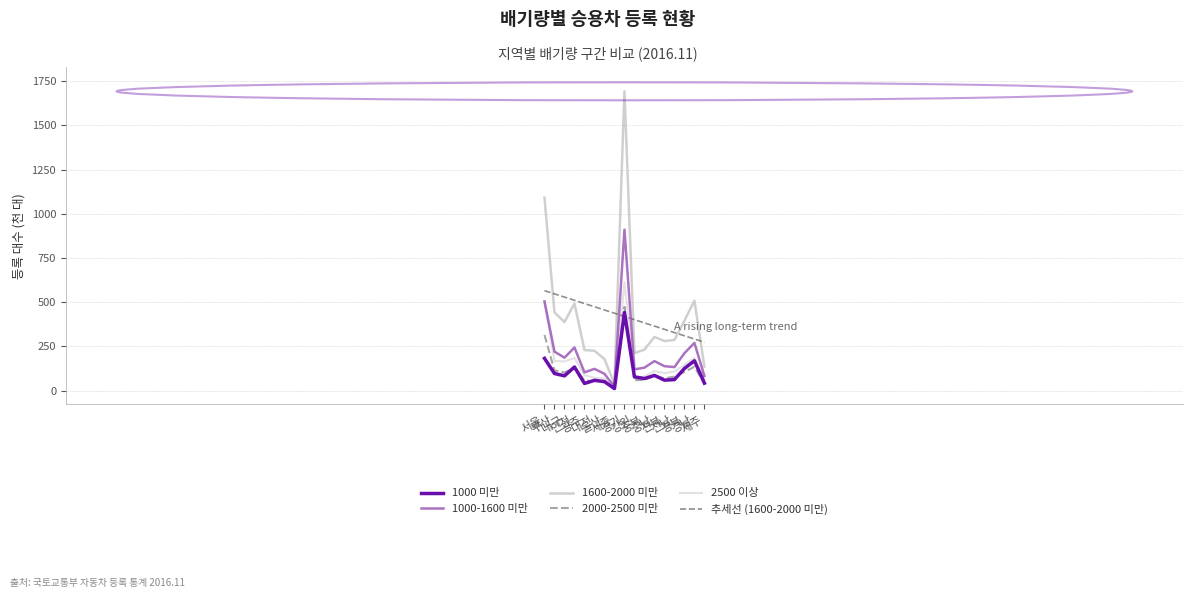

Reading left to right, what are all the values shown in this chart?

1000 미만: 182.6	97.0	83.6	133.8	40.6	58.4	50.9	11.7	442.0	78.0	68.2	86.2	59.3	62.3	125.5	168.9	42.4
1000-1600 미만: 504.7	220.6	186.4	244.3	103.5	123.3	95.2	21.9	910.4	120.2	130.1	167.2	138.2	133.3	211.8	270.0	82.7
1600-2000 미만: 1091.9	442.4	388.0	492.6	229.7	225.6	178.7	37.5	1693.2	211.8	232.2	303.9	280.7	286.7	396.0	509.0	136.0
2000-2500 미만: 314.8	114.2	102.5	130.4	56.2	54.2	54.8	9.7	474.2	58.9	61.6	83.9	69.4	79.2	106.0	135.1	39.3
2500 이상: 503.6	167.8	165.3	185.0	87.3	73.0	68.2	10.6	614.5	69.4	80.0	111.2	99.2	107.8	145.9	186.4	63.1
추세선 (1600-2000 미만): 565.7	547.4	529.2	510.9	492.7	474.5	456.2	438.0	419.8	401.5	383.3	365.0	346.8	328.6	310.3	292.1	273.8